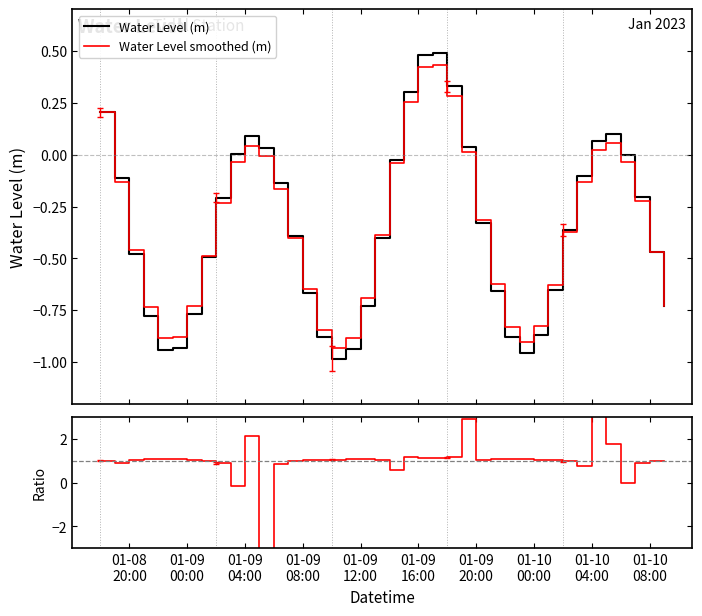

How many categories are shown in the chart?

40